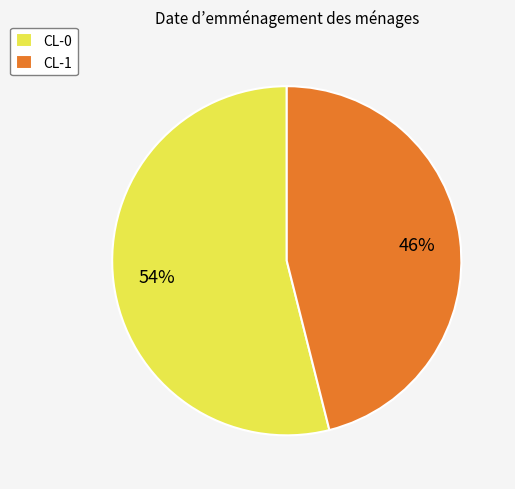

Is there a majority slice in this chart?

Yes